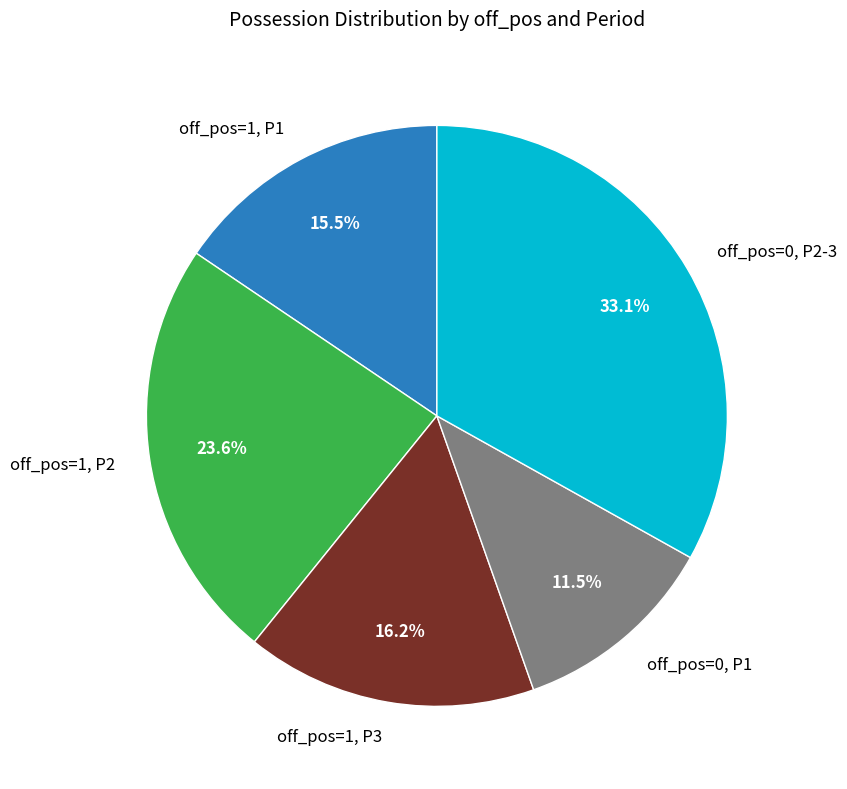

Which slice is the largest?

off_pos=0, P2-3